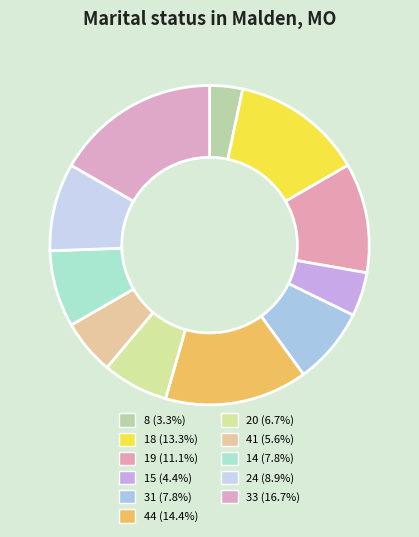

Count the number of slices in the pie.

11